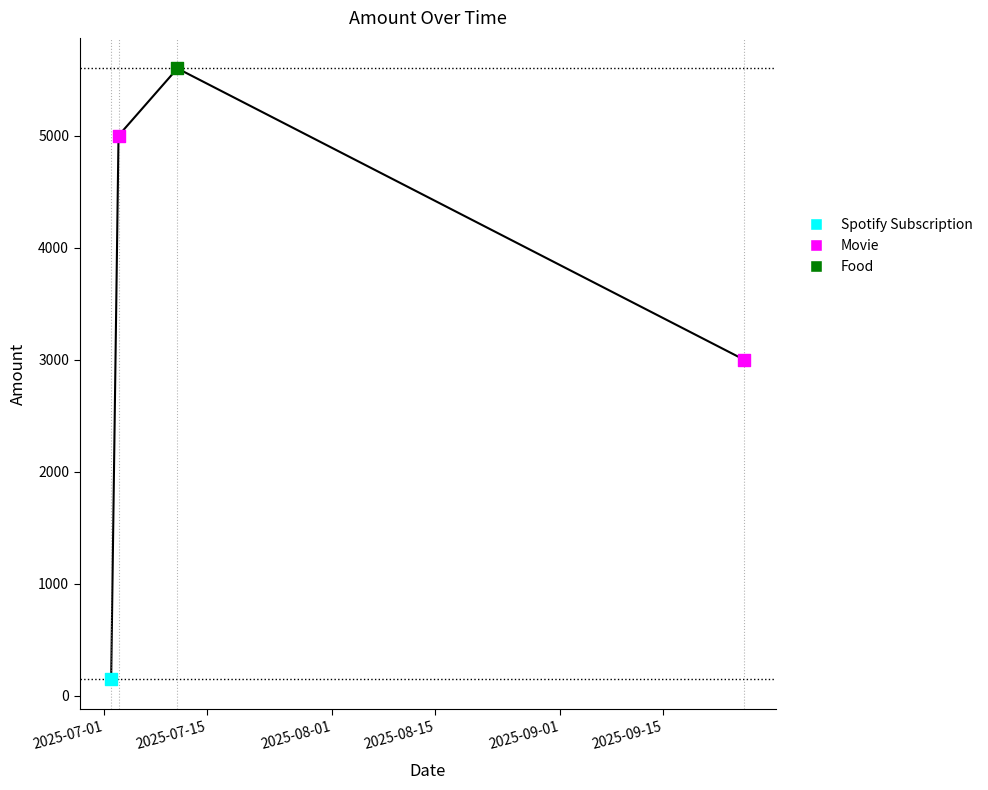

How many points are higher than both their immediate neighbors (excluding endpoints)?

1